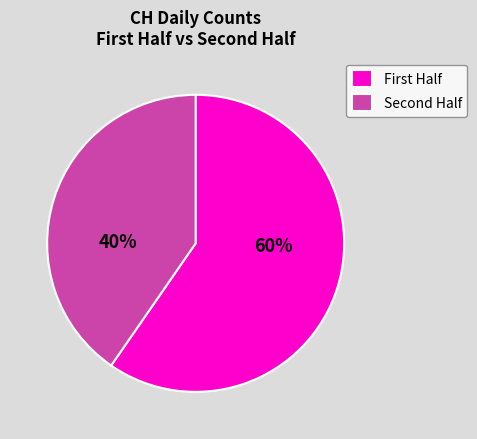

To the nearest percent, what is the average slice percentage?

50%